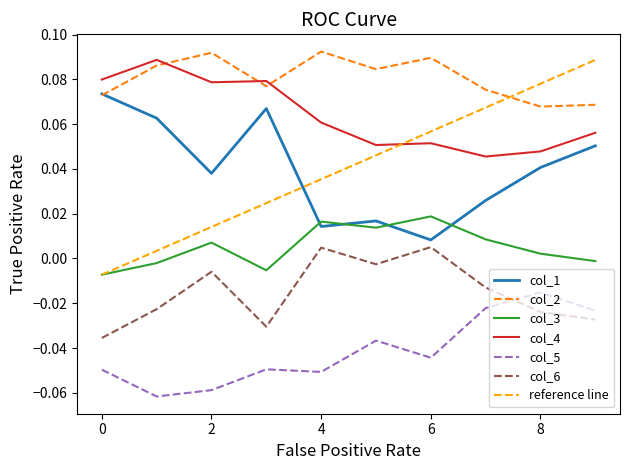

What is the label of the 8th point from the left?

7